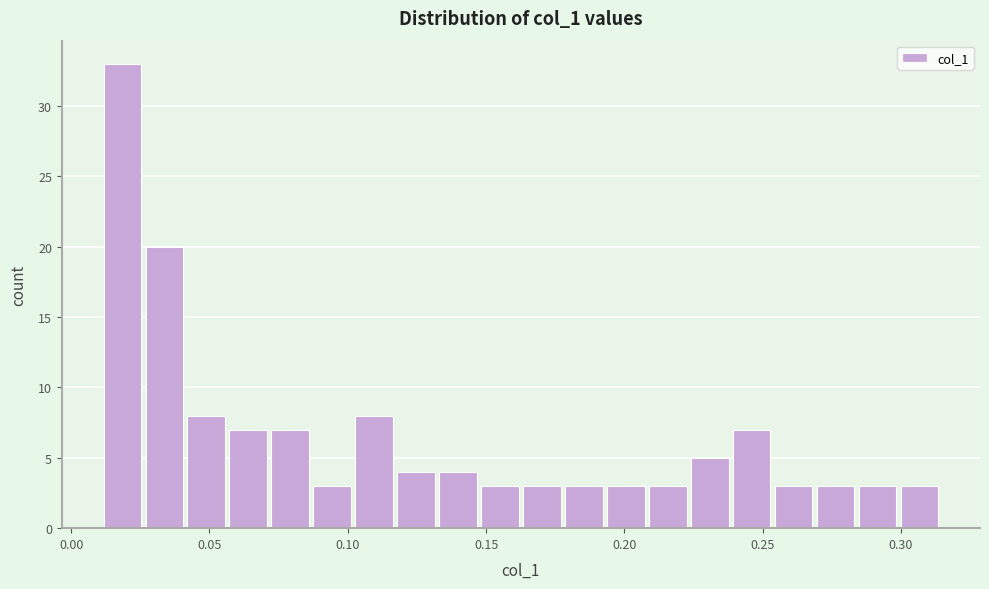

Read against the x-axis, roughly where is the centre of the tallest bar?

0.020